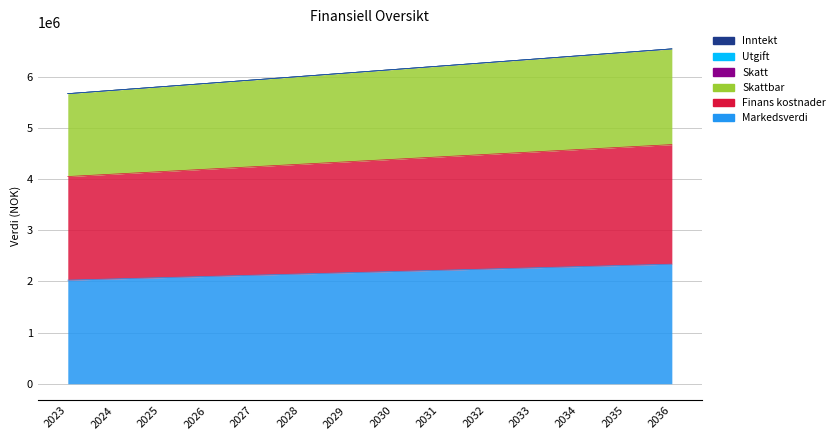

How many lines are shown in the chart?

3